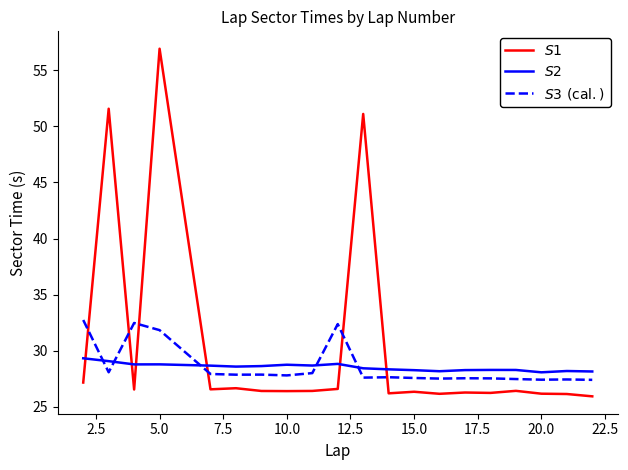

Does the chart have visible grid lines?

No